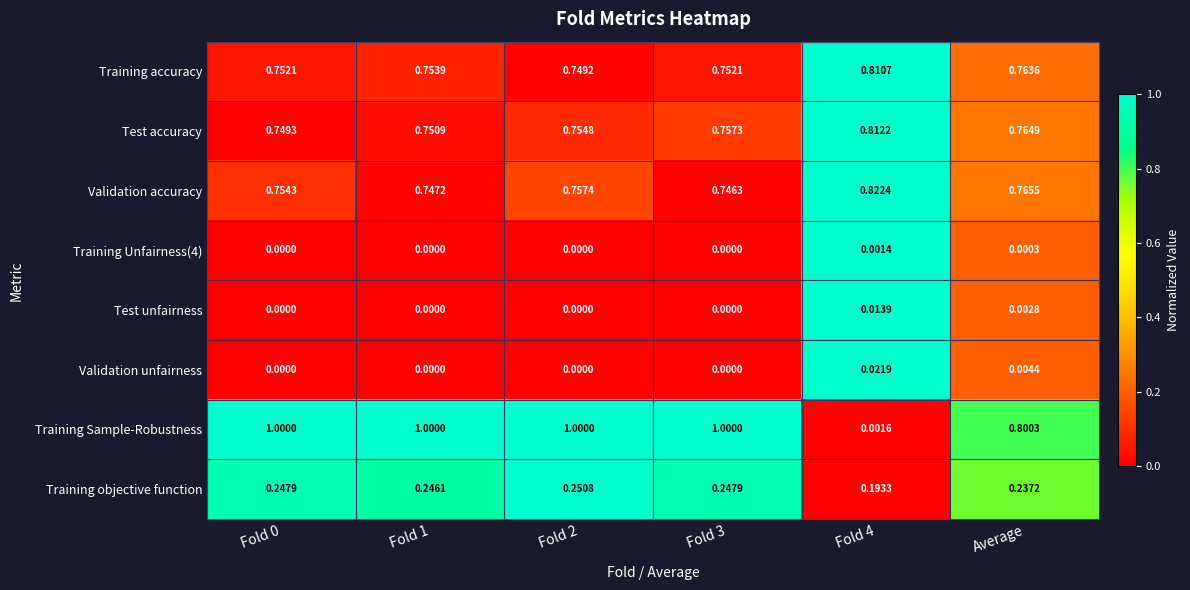

Which series has the largest range (max minus min)?

Training Sample-Robustness